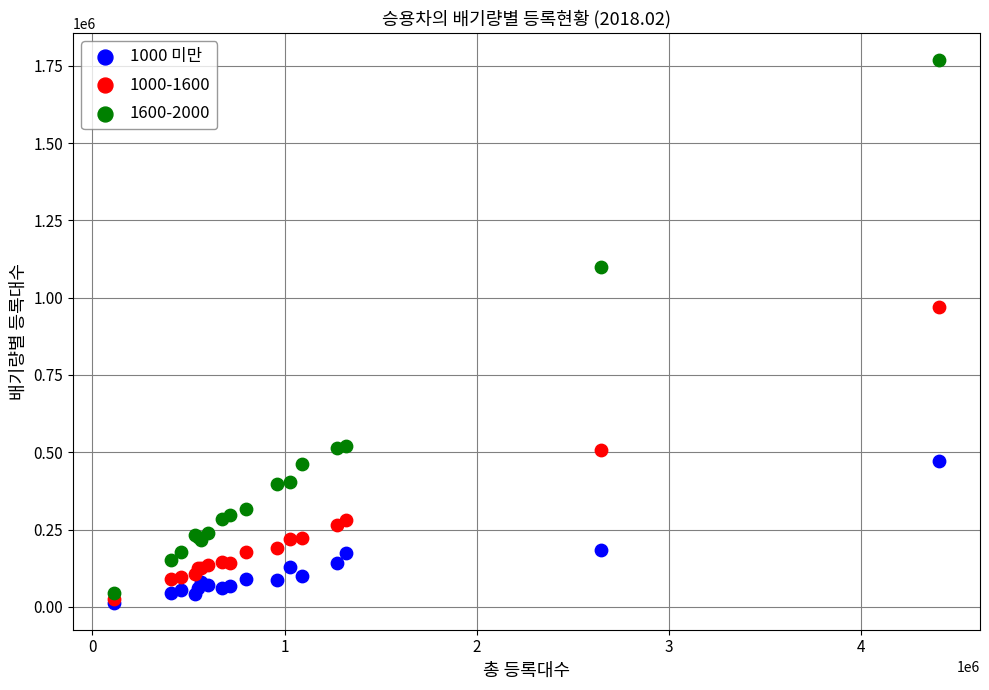

Across all series, what Y value is closest to 891088?

969868